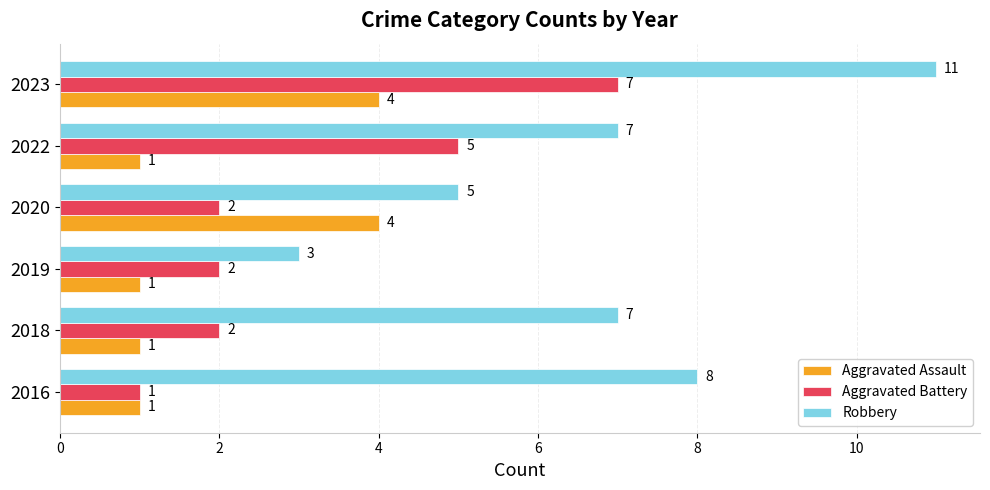

Read the Aggravated Assault value at 2020.

4